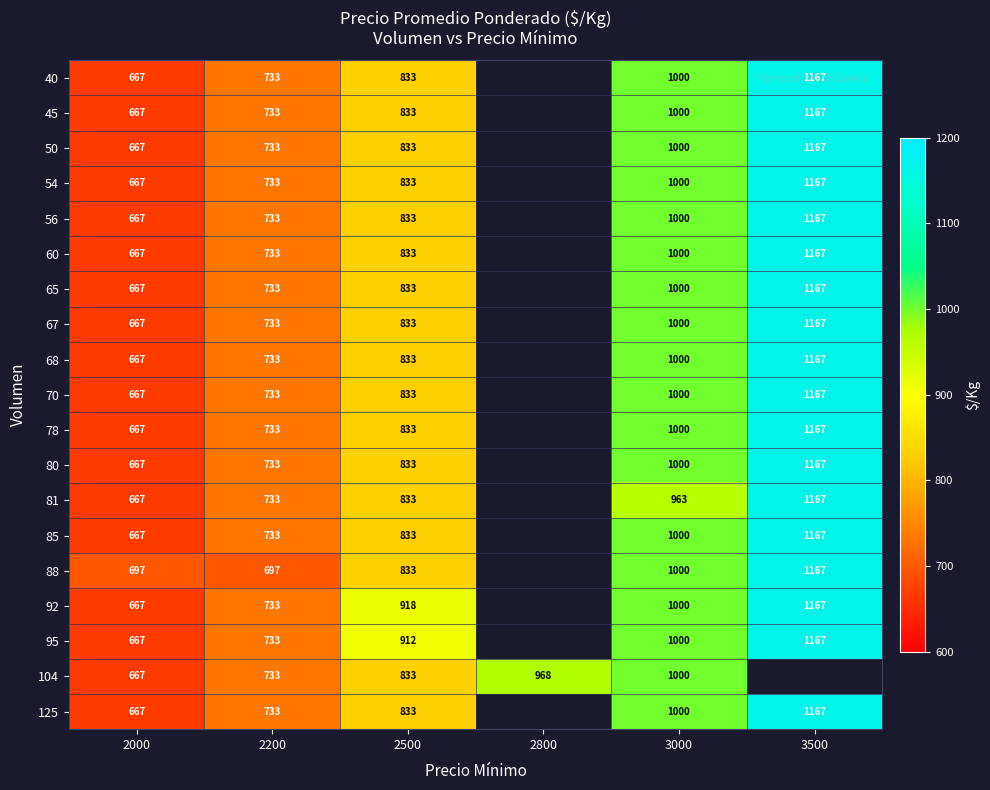

Is the value of 65 at 3500 greater than the value of 45 at 2200?

Yes